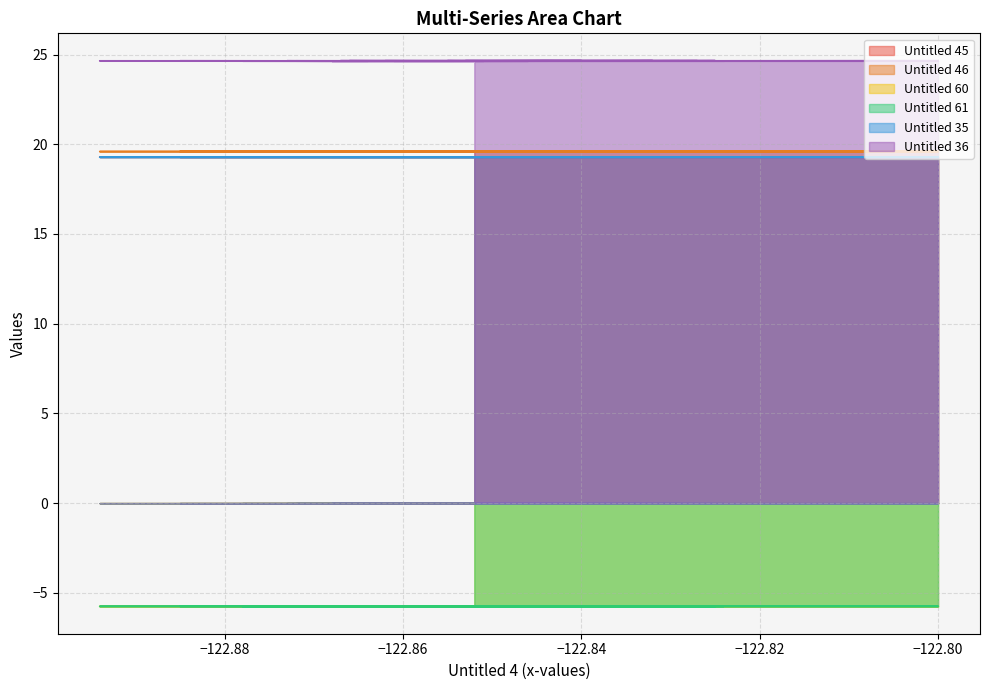

True or false: Y3_Untitled60 has more than 1 points higher than both neighbors.

True